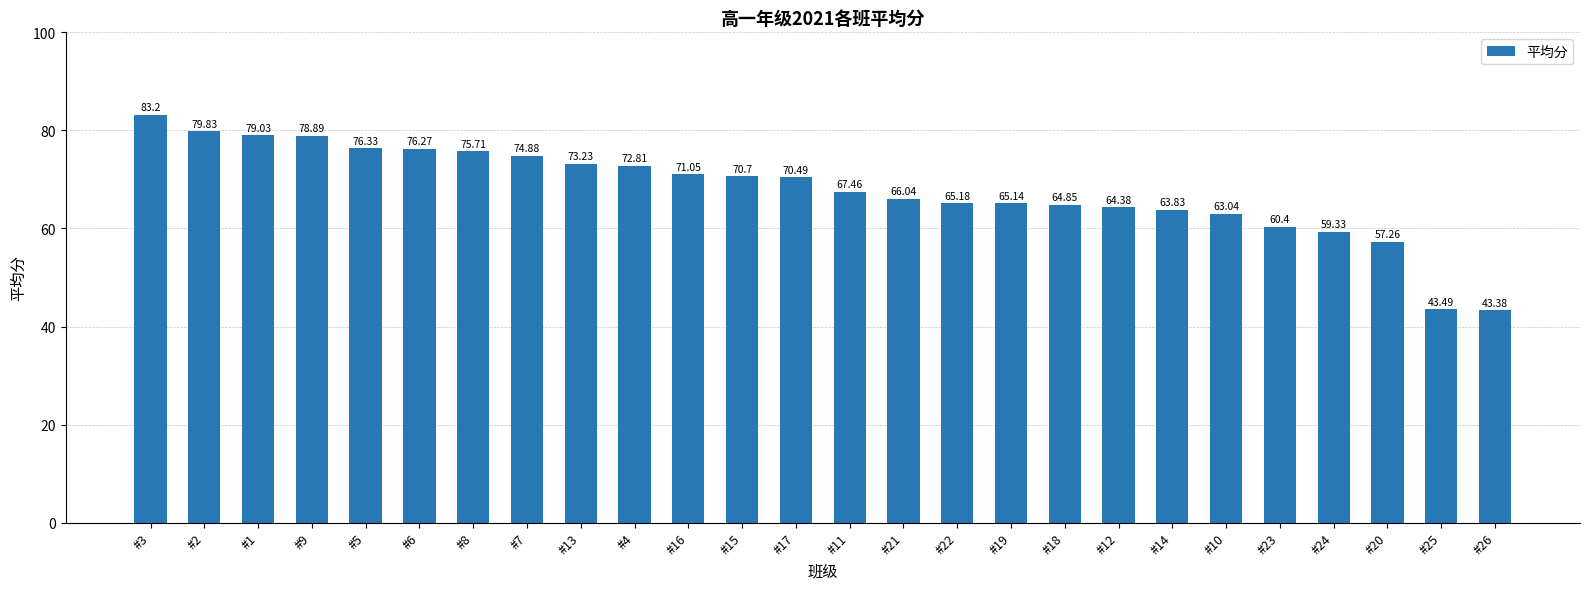

Is it true that the value at #19 is 65.1?

True